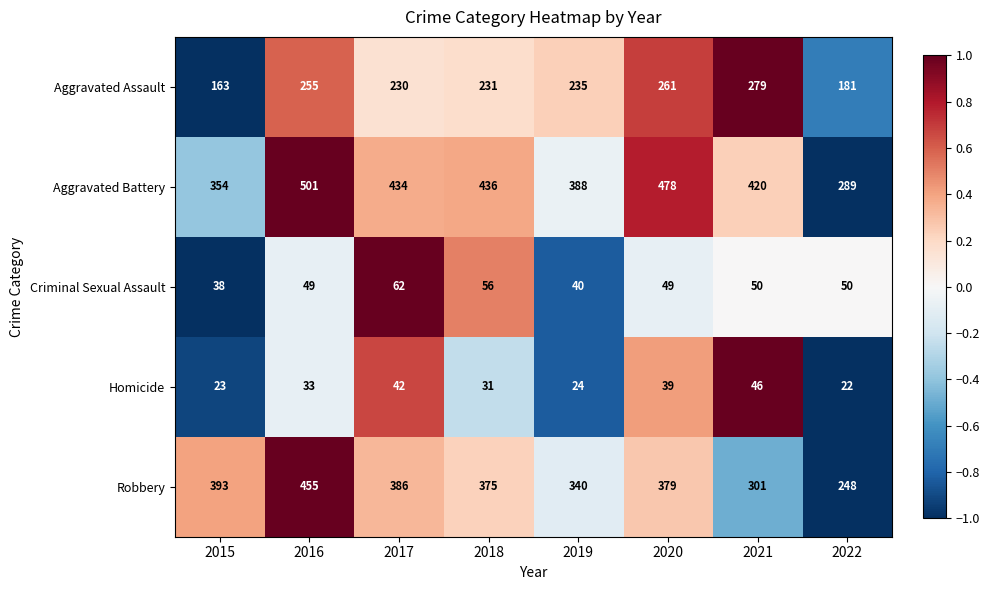

What is the spread (max minus min) of values at 2021?

374